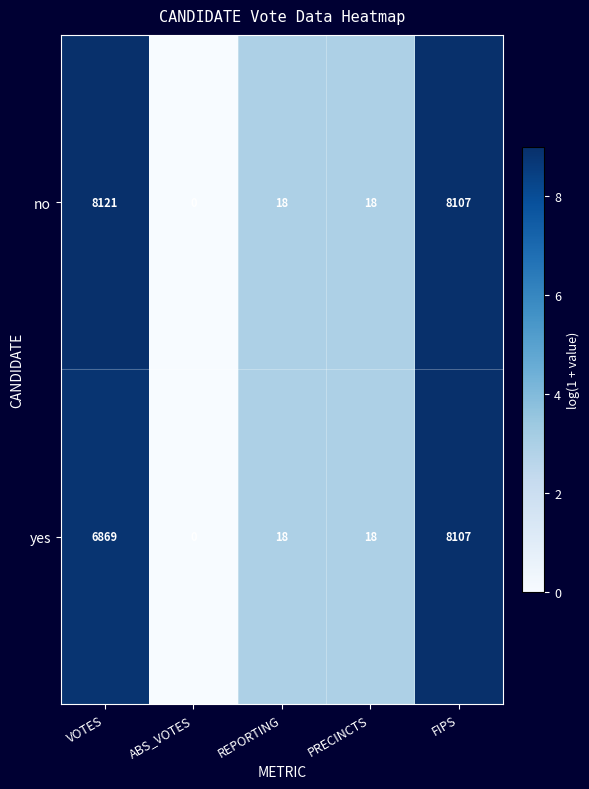

How many series are shown in this chart?

2